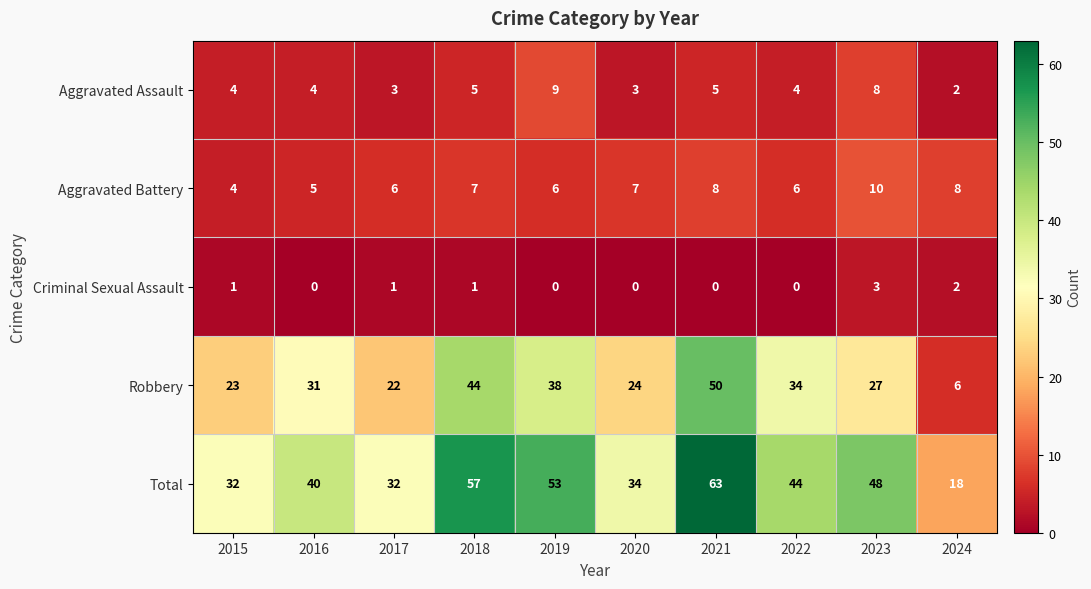

Which category has the highest value across all series?

2021